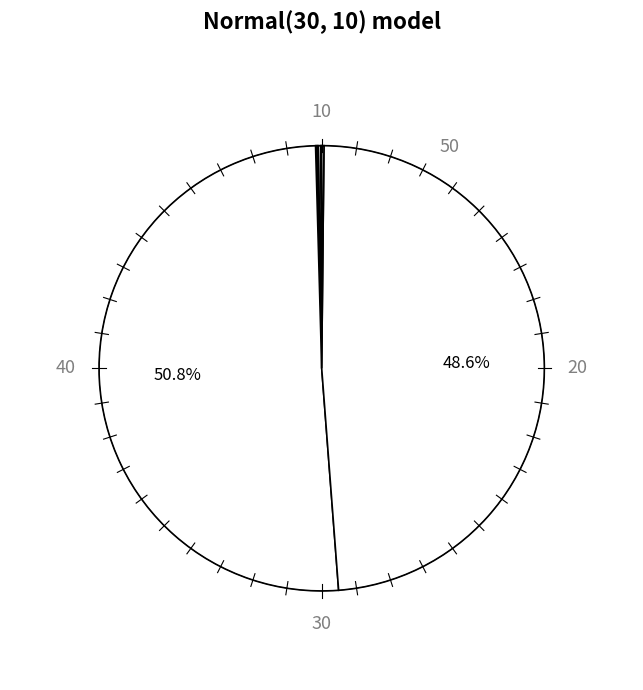

Count the number of slices in the pie.

10